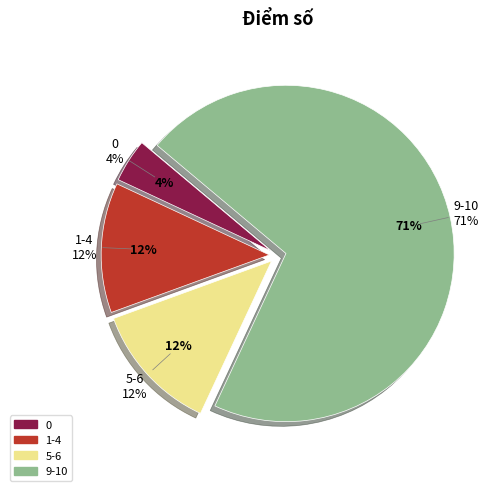

True or false: 21 accounts for 20% of the total.

False